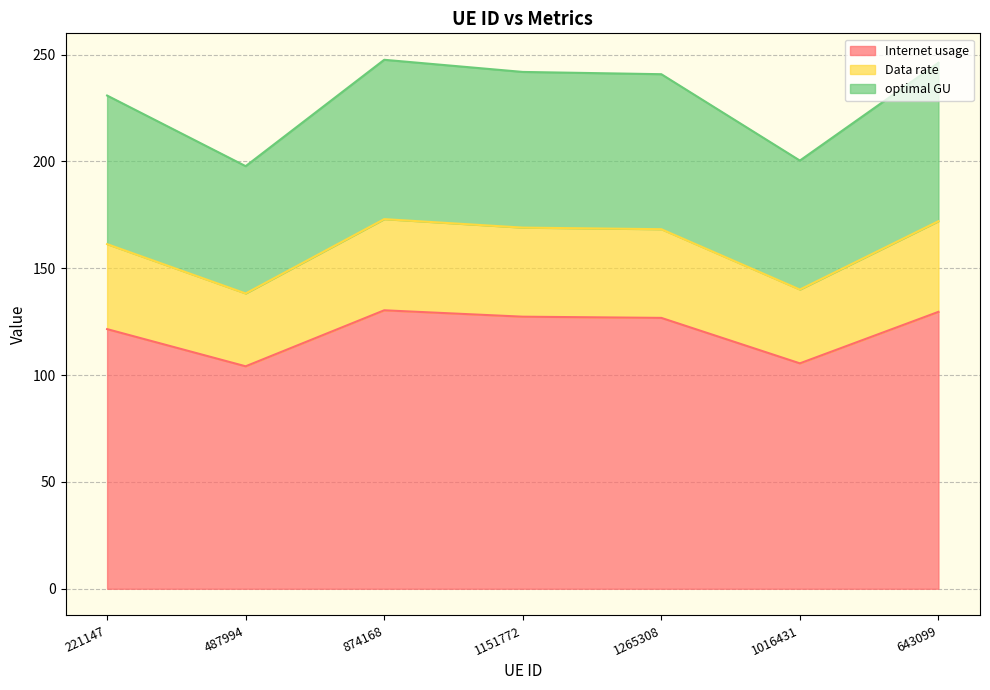

Is it true that optimal GU equals 200.4 at 1016431?

True